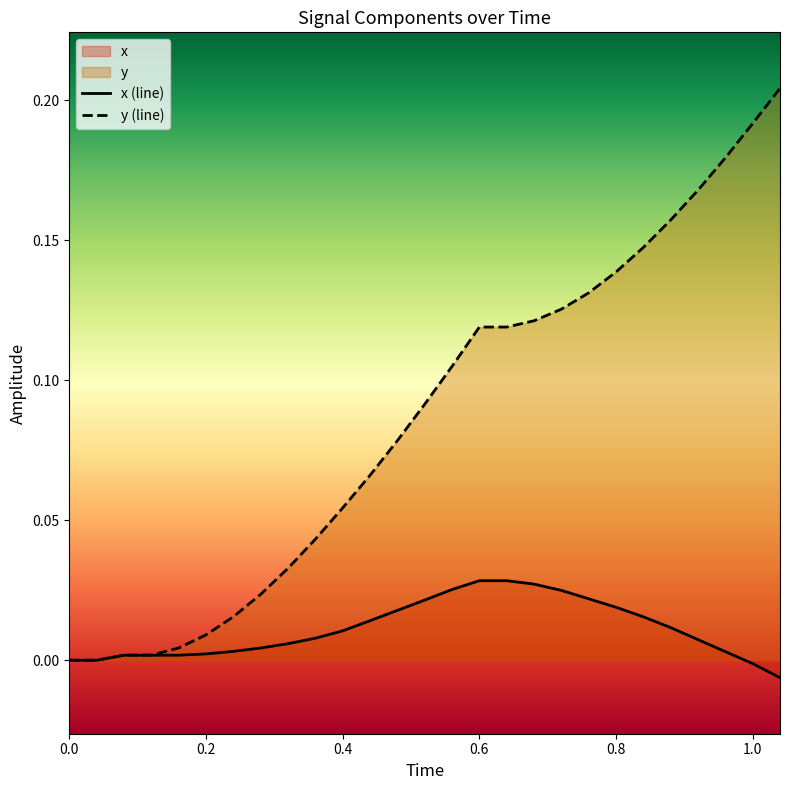

Rank the series by their average value, from highest to lowest.

y (line), x (line)